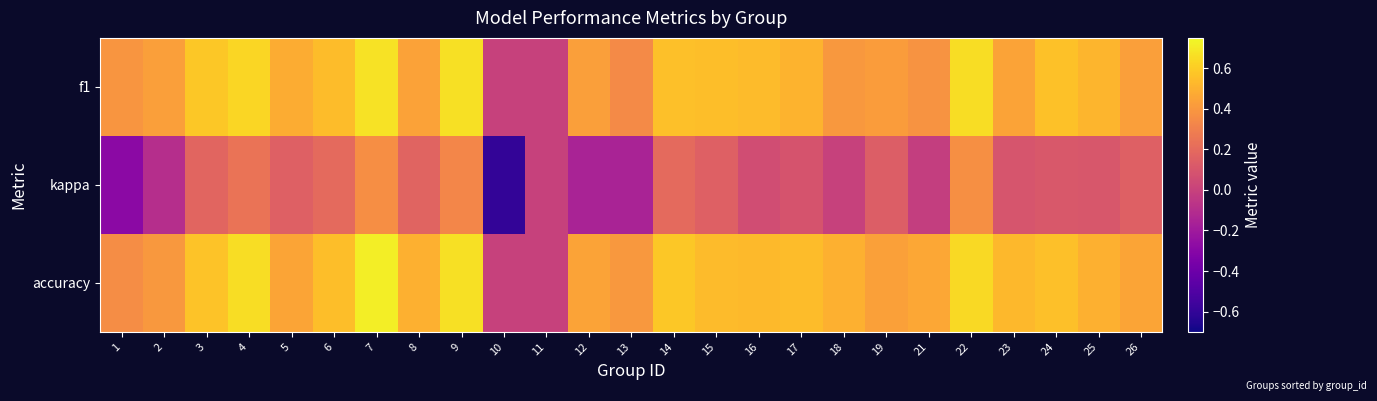

Which series changed the most between 13 and 26?

kappa